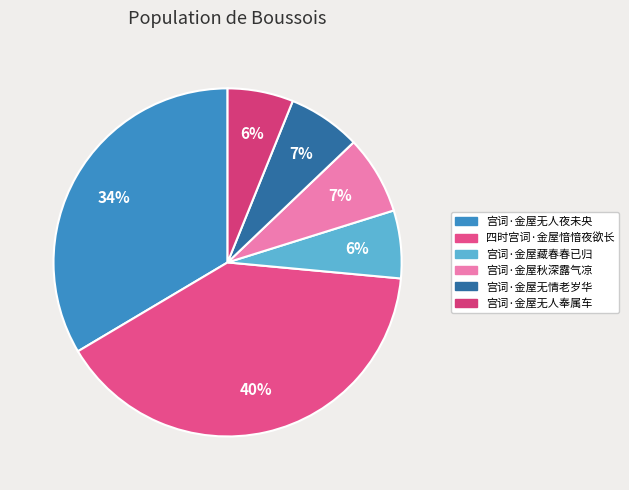

Which has a higher value, 宫词·金屋秋深露气凉 or 宫词·金屋藏春春已归?

宫词·金屋秋深露气凉